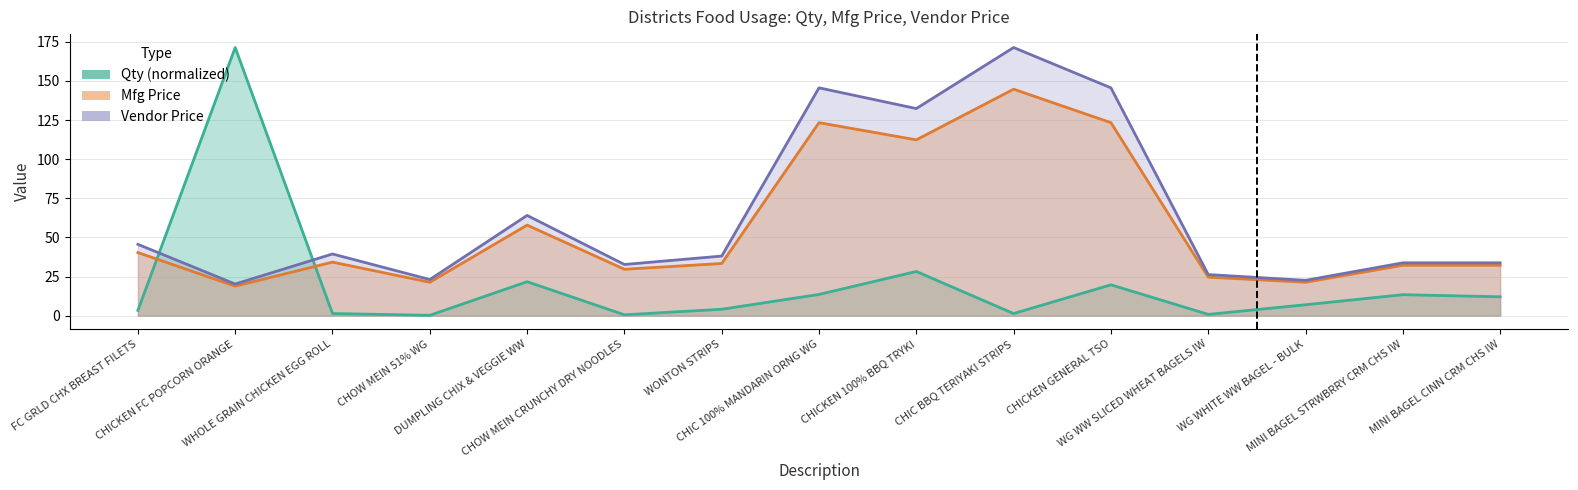

Reading left to right, what are all the values shown in this chart?

Qty: 3.4	171.3	1.3	0.2	21.7	0.5	4.1	13.5	28.2	1.3	19.7	0.8	7.0	13.4	12.0
Mfg Price: 40.3	18.9	34.2	21.3	57.9	29.6	33.3	123.3	112.3	144.7	123.3	24.6	21.4	32.2	32.2
Vendor Price: 45.6	20.2	39.4	23.1	64.0	32.7	38.1	145.6	132.3	171.3	145.6	26.2	22.6	33.8	33.8